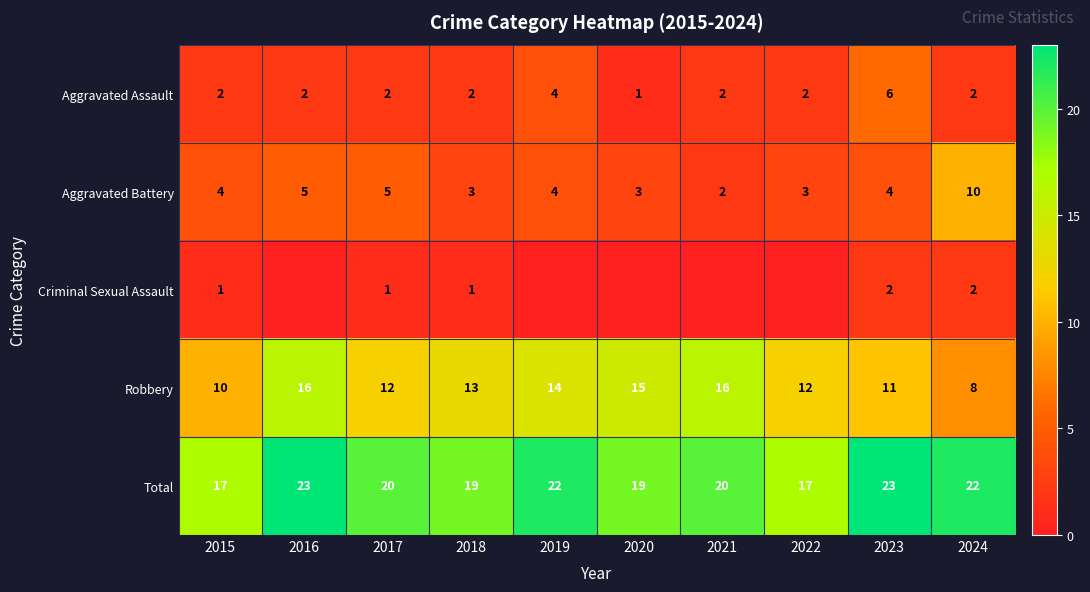

What is the approximate value of Aggravated Assault at 2022?

2